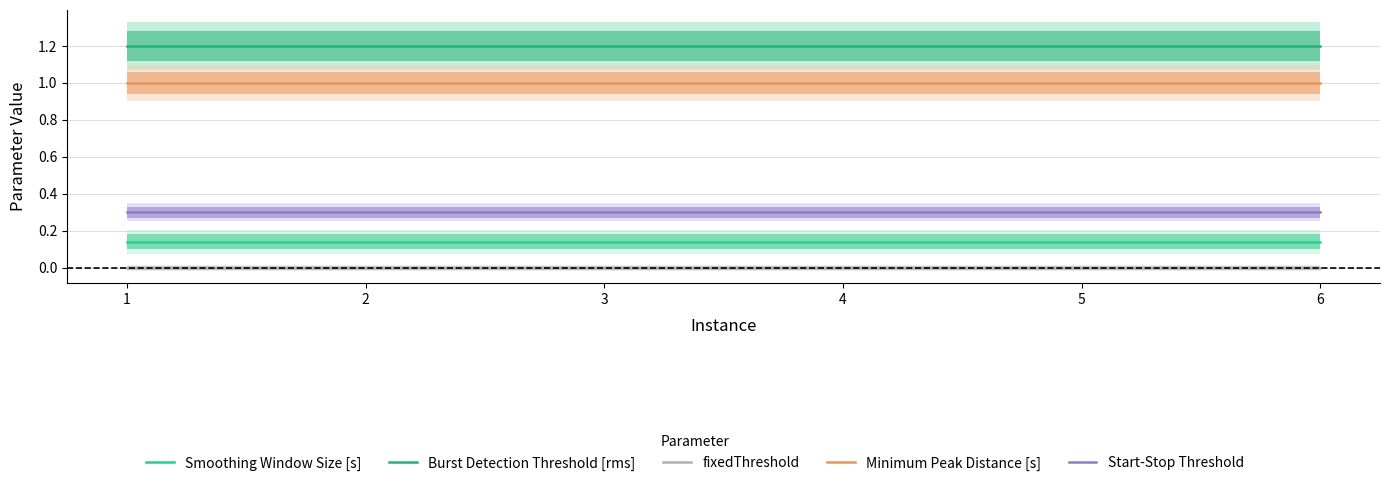

Is it true that Smoothing Window Size [s] equals 0.2 at 1?

False